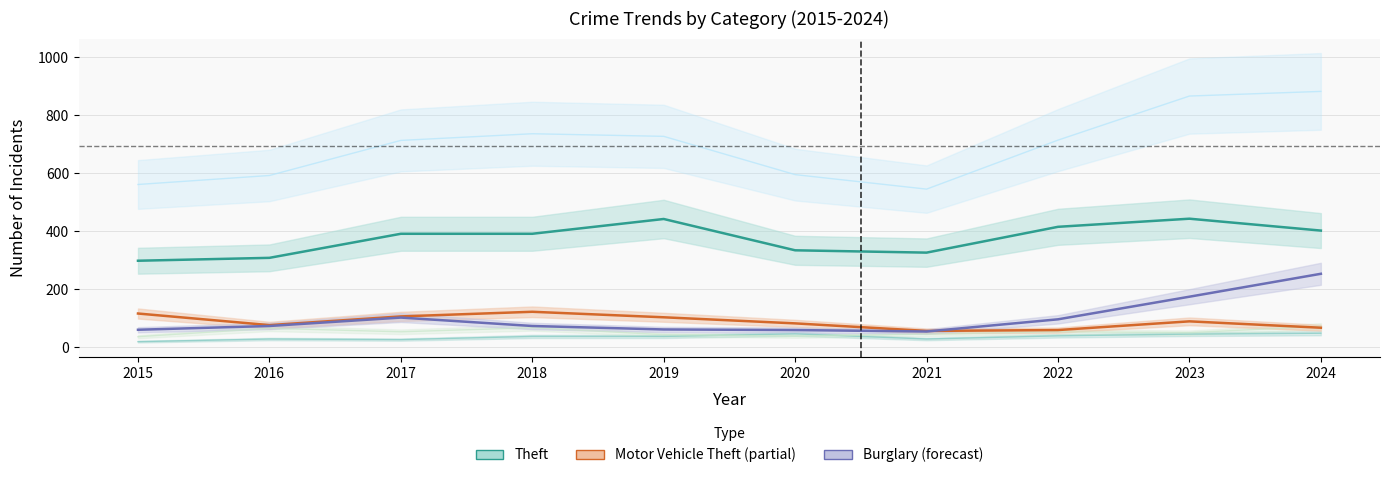

What is the difference between the Burglary values at 2021 and 2022?

3